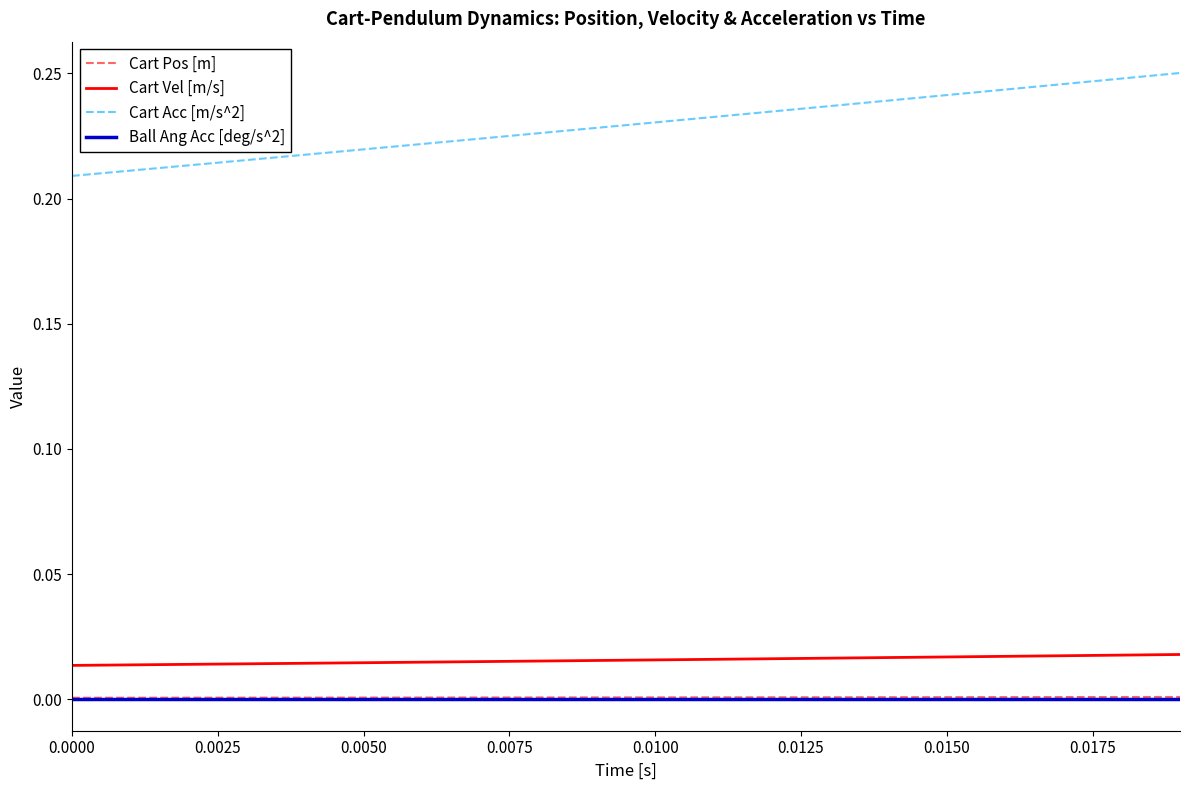

Which series has the largest range (max minus min)?

Cart Acc [m/s^2]